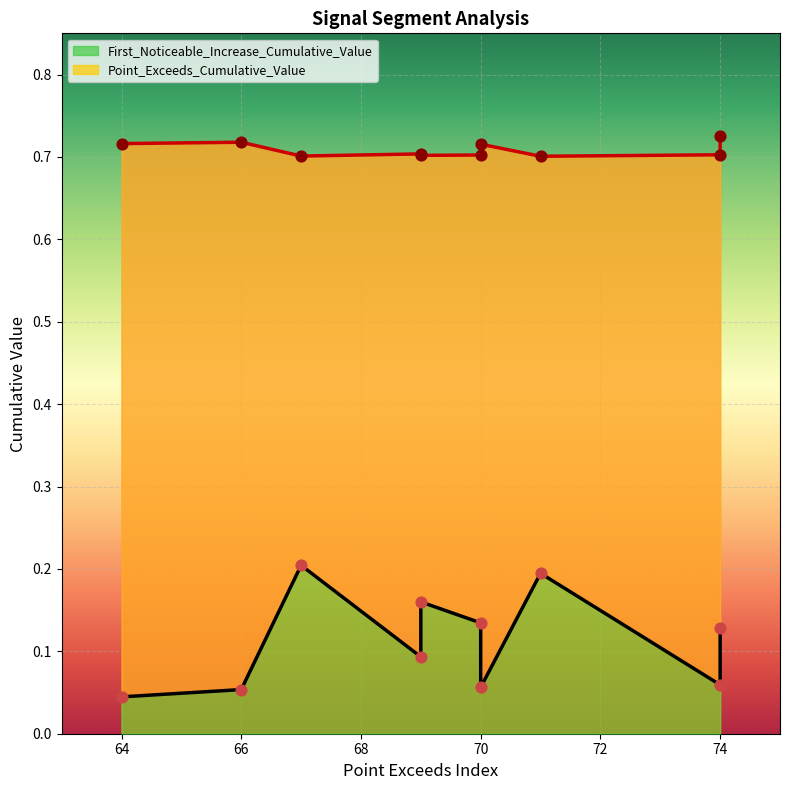

Which series reaches the minimum Y coordinate?

First_Noticeable_Increase_Cumulative_Value